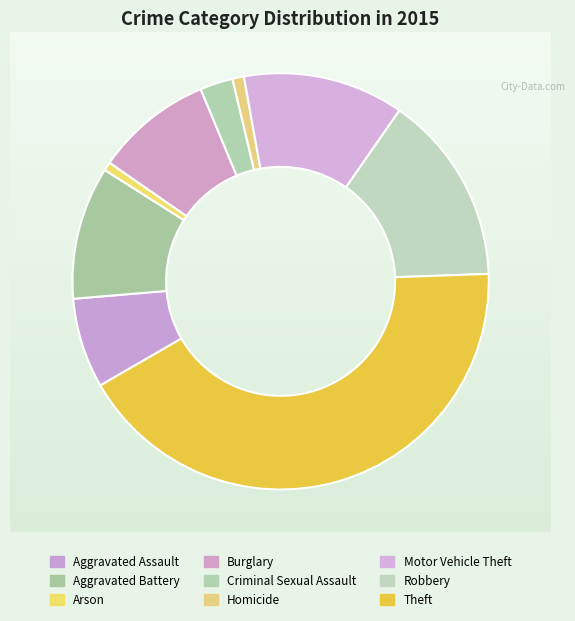

Approximately how many times larger is the value at Aggravated Battery compared to Robbery?

0.7